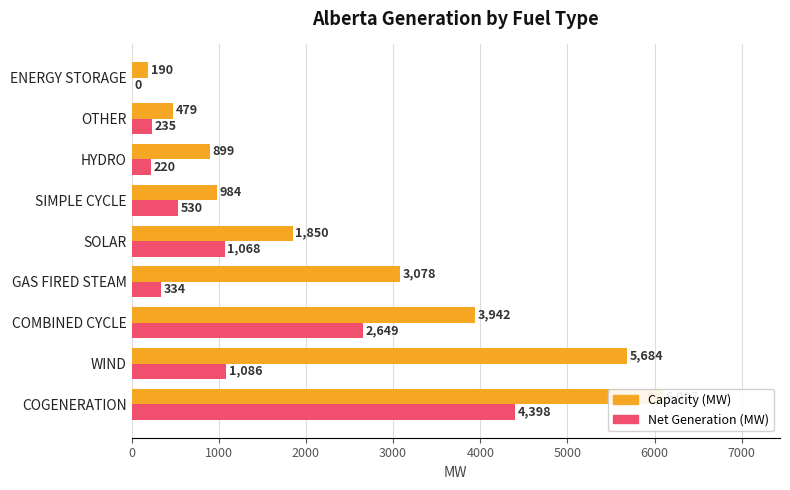

What is the difference between the maximum and minimum values in the Net Generation (MW) series?

4398